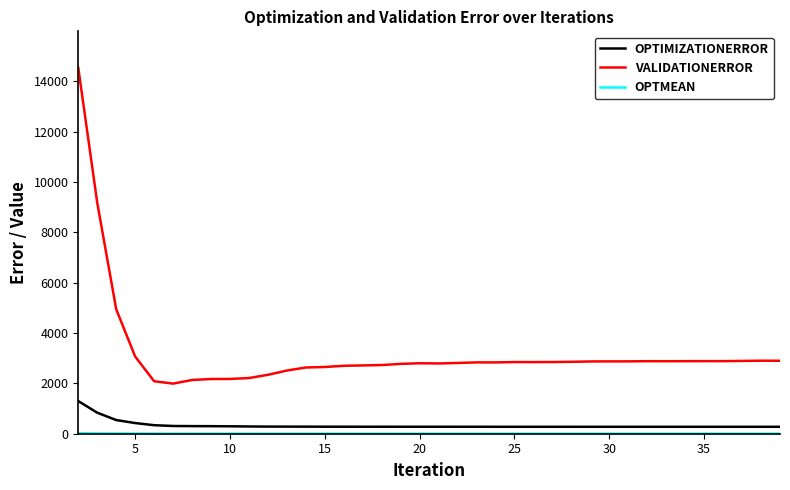

True or false: OPTIMIZATIONERROR and VALIDATIONERROR cross at least once.

False